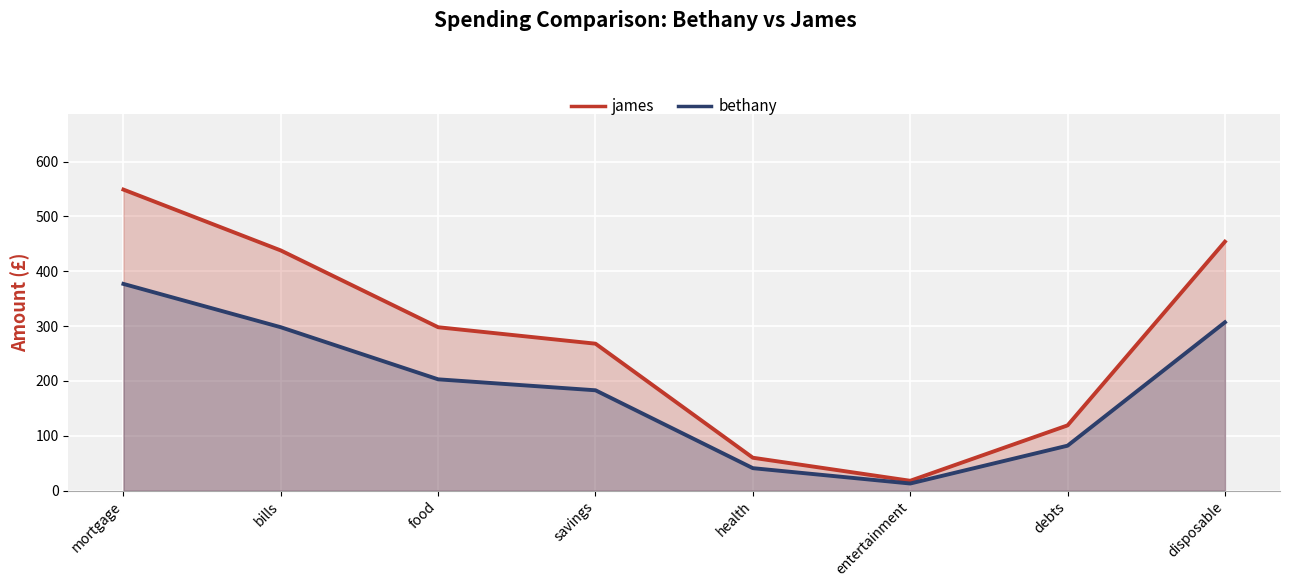

What is the sum of all bethany values?

1504